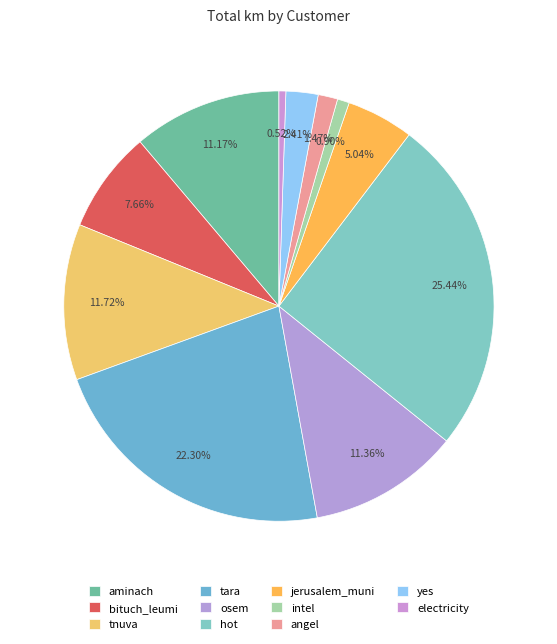

Is it true that electricity is 1% of the pie?

True